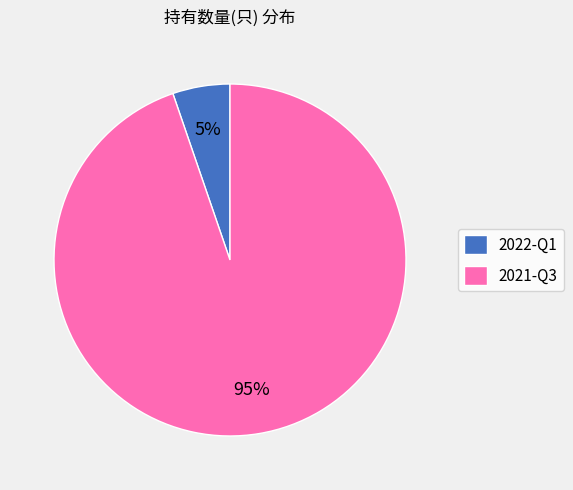

Which slice is the smallest?

2022-Q1